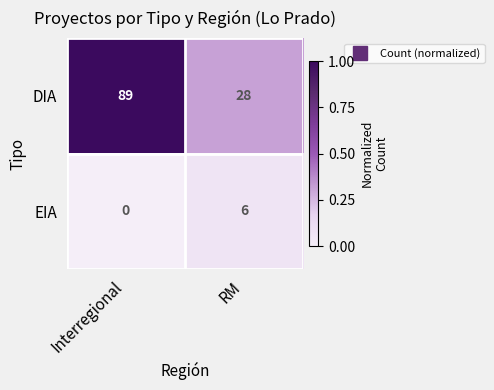

At how many categories does at least one series exceed 0?

2